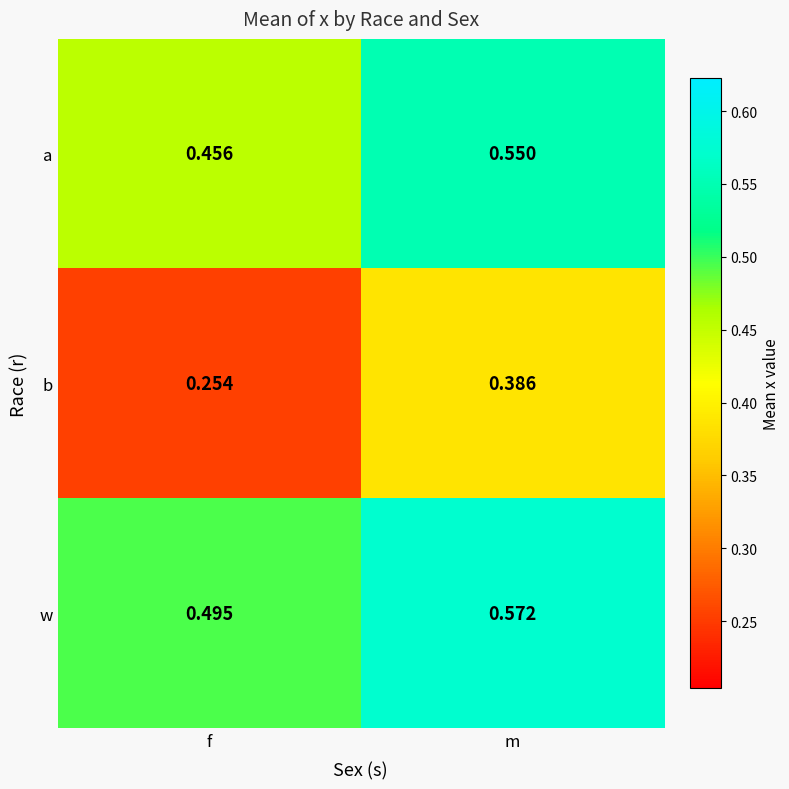

Where is w nearest to the value 0?

f